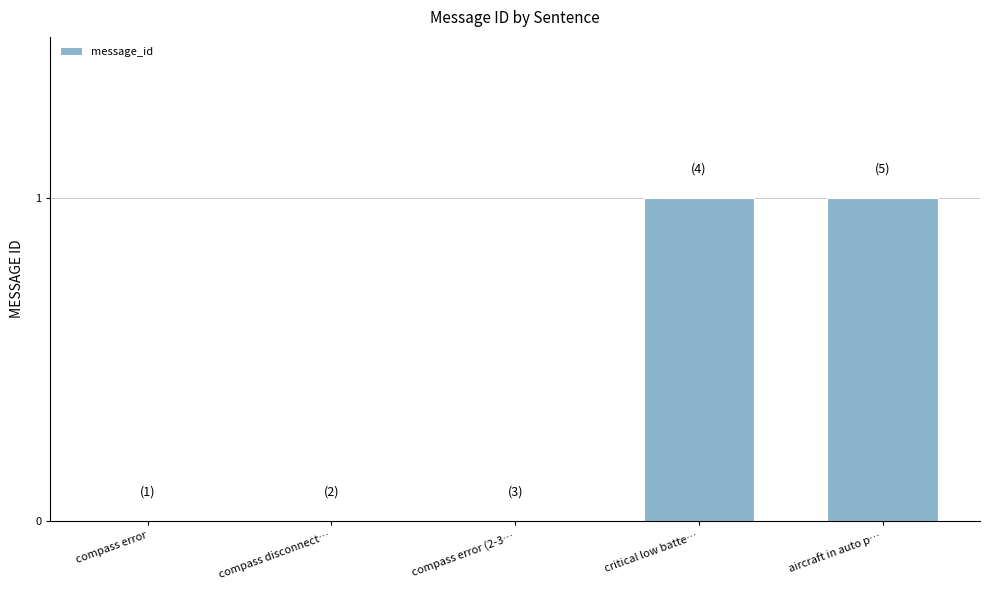

Reading right to left, transcribe all the data shown in this chart.

aircraft in auto p…=1	critical low batte…=1	compass error (2-3…=0	compass disconnect…=0	compass error=0